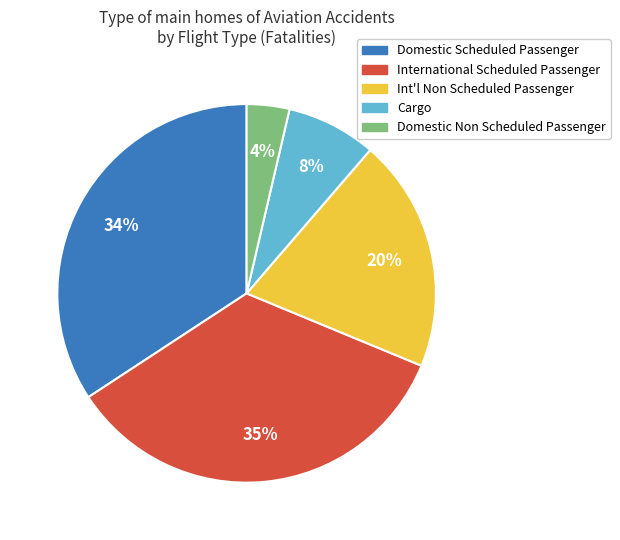

Does any single category account for the majority?

No